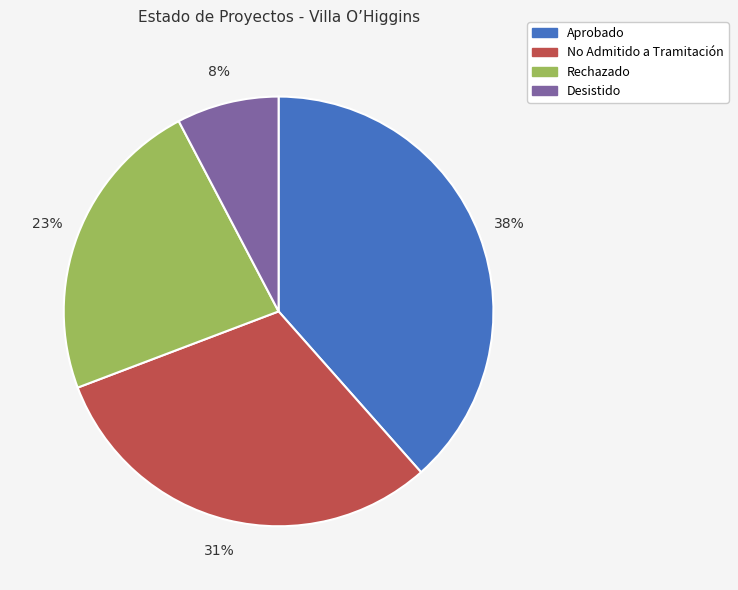

What is the ratio of the value at No Admitido a Tramitación to the value at Rechazado?

1.3